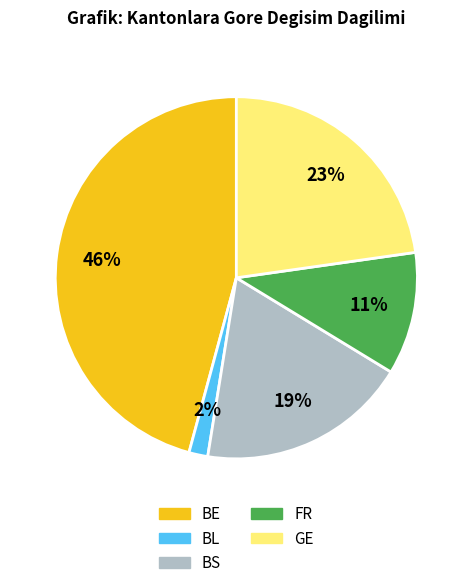

True or false: FR accounts for 1% of the total.

False